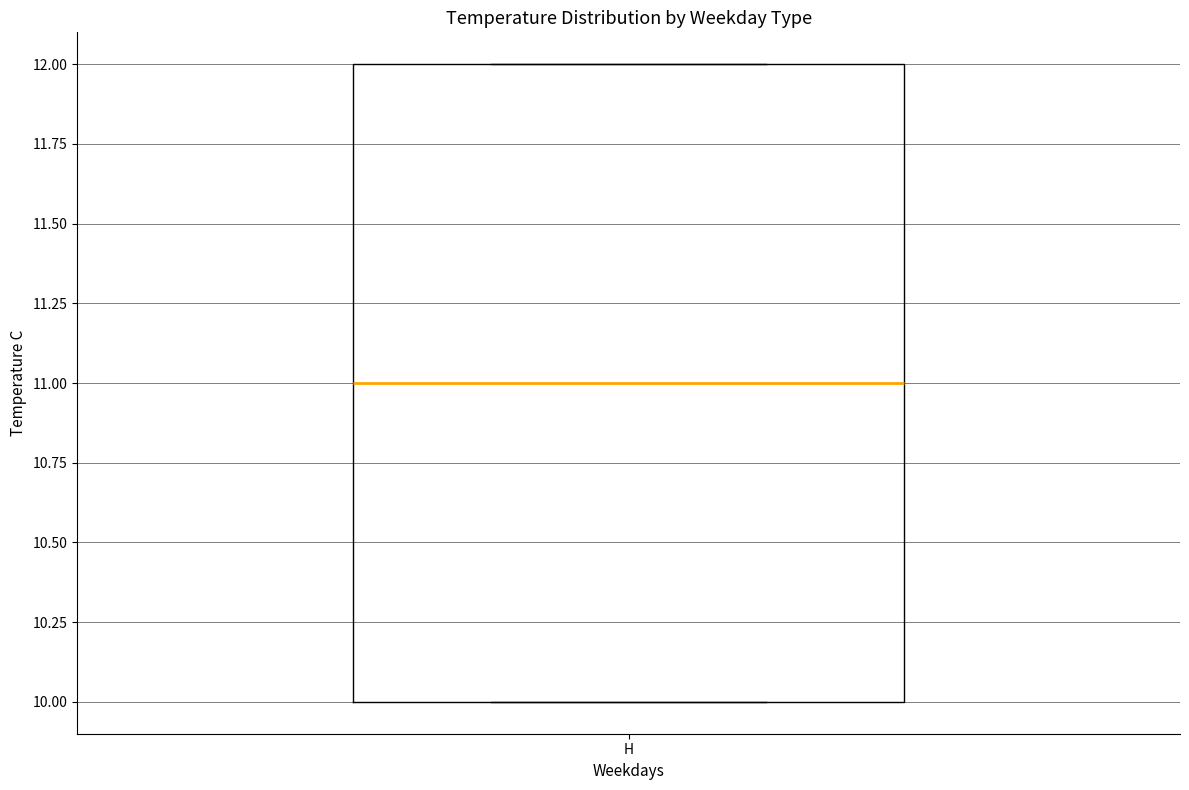

Read this box plot against the y-axis: the position of the median line, the range covered by the box, and the ends of both whiskers. The values are not printed on the chart, so give them approximately, as read against the axis.

median 11, box 10 to 12, whiskers 10 to 12